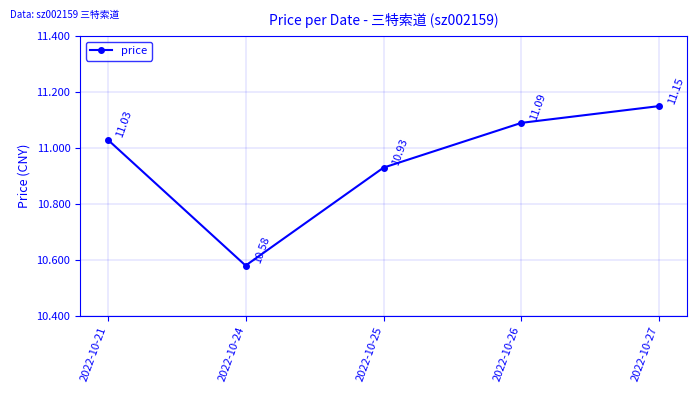

At which category does the data reach its first local valley?

2022-10-24